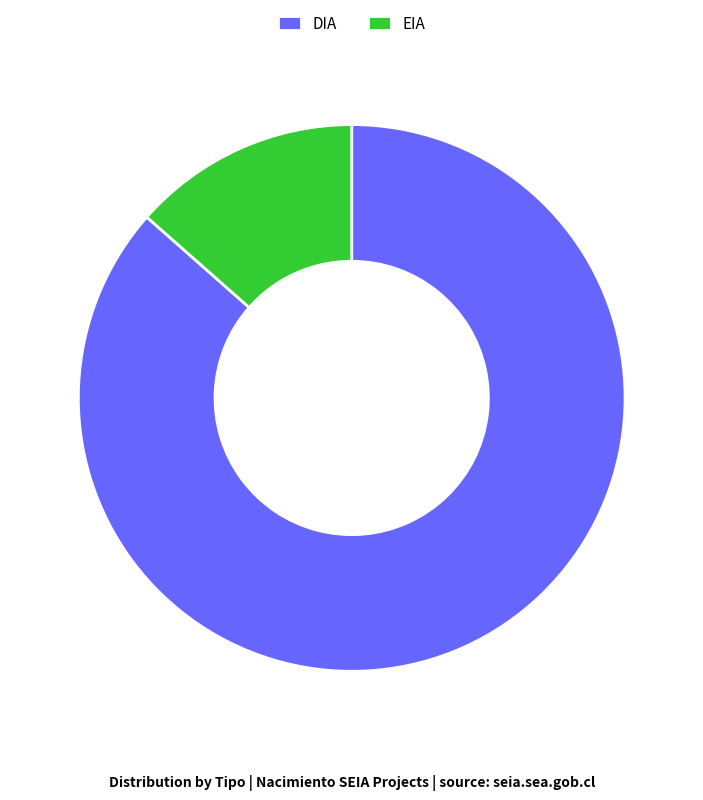

Which category has the smallest portion of the pie?

EIA